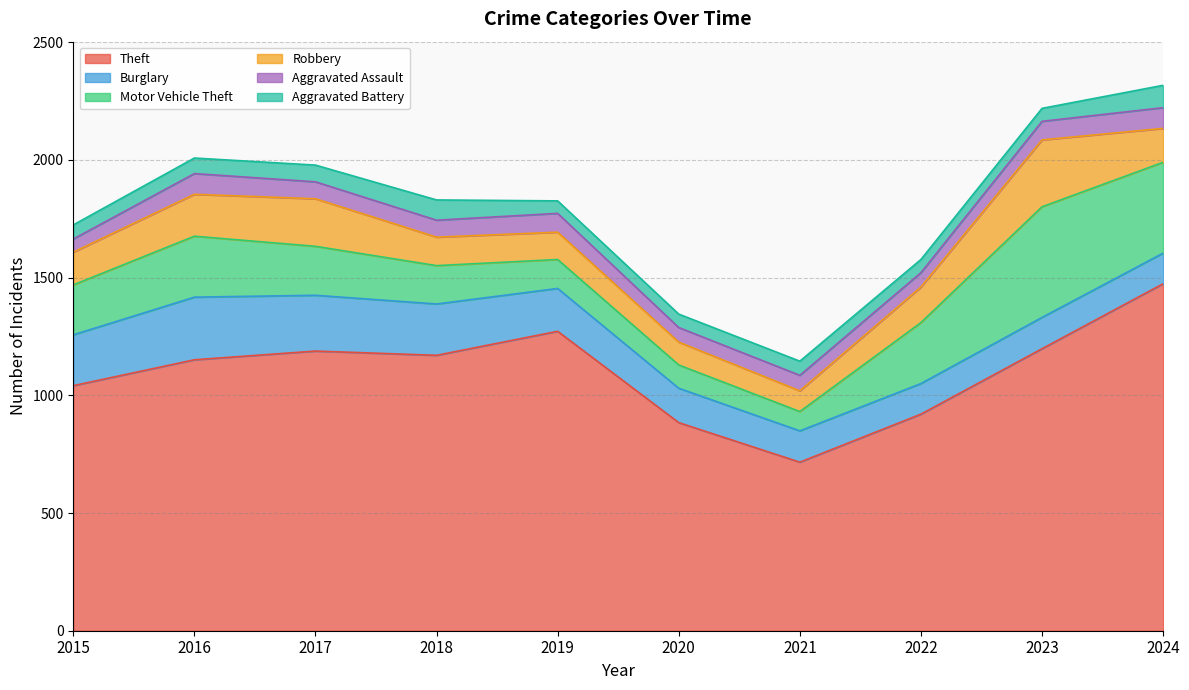

What is the average value of the Aggravated Battery series?

66